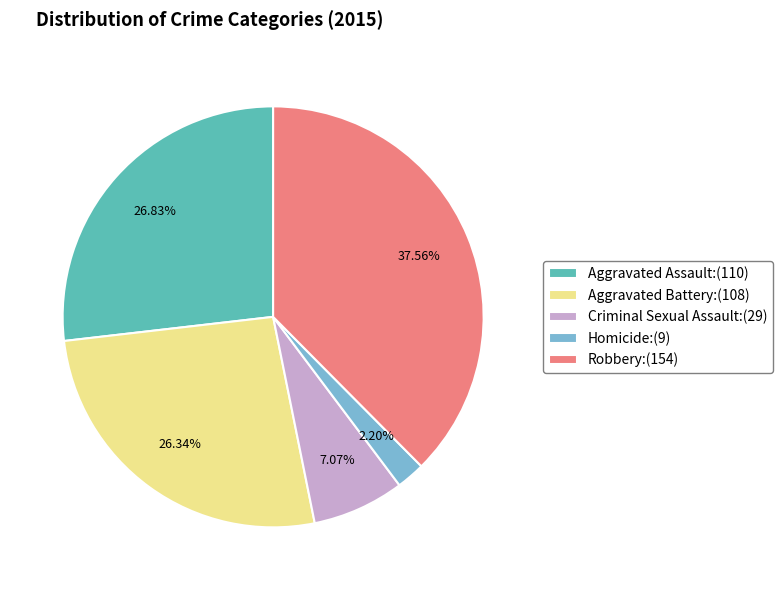

True or false: Aggravated Battery accounts for 26% of the total.

True